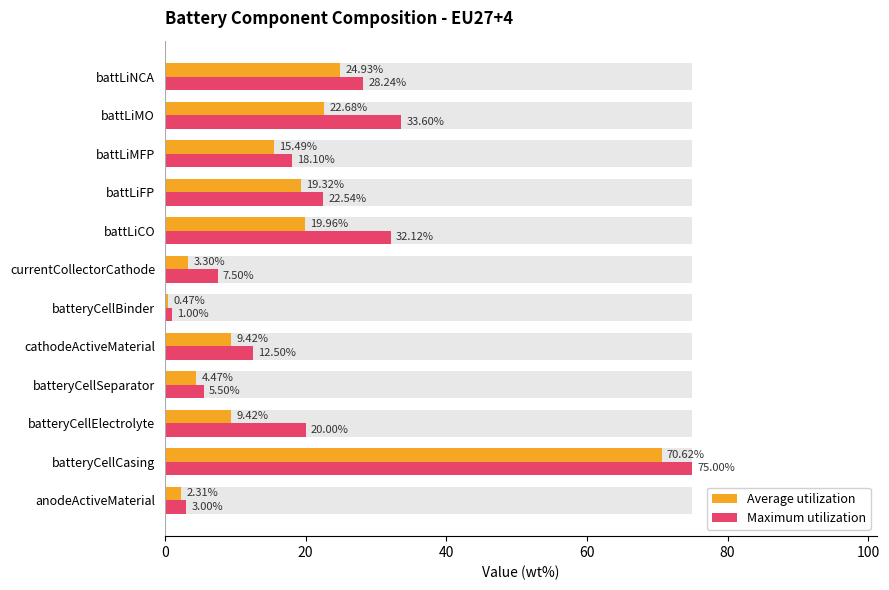

What are all the series names shown in the legend?

Average utilization, Maximum utilization